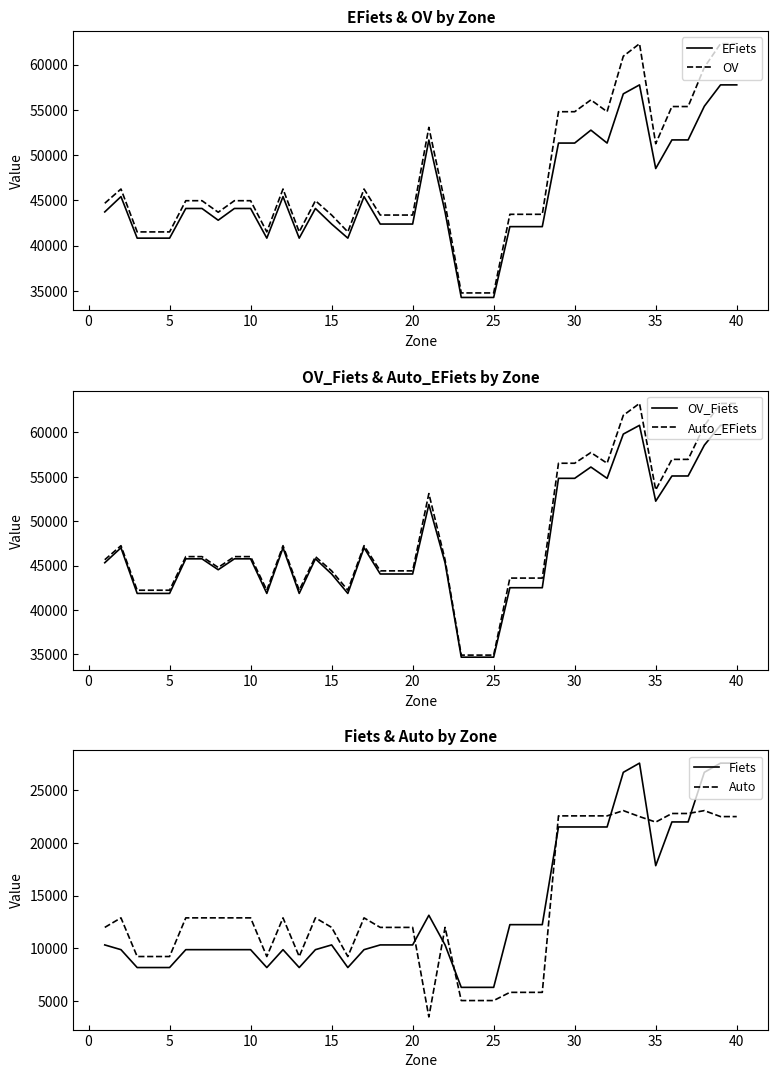

True or false: Auto and OV_Fiets intersect in this chart.

False